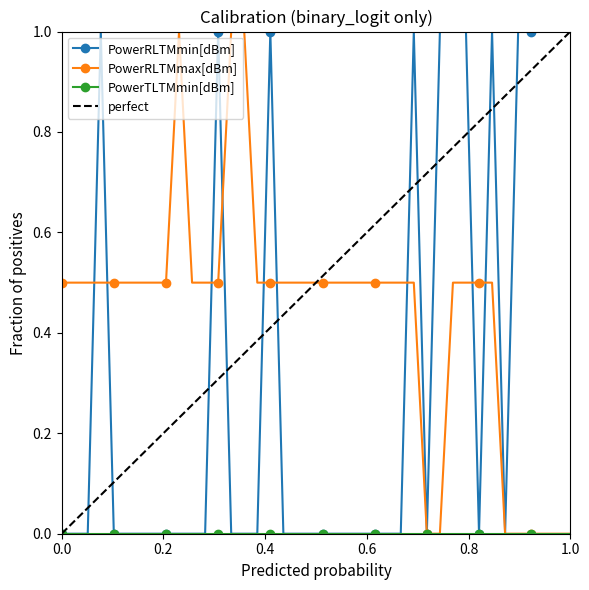

Is it true that PowerRLTMmin[dBm] equals 1.0 at 1.0?

True